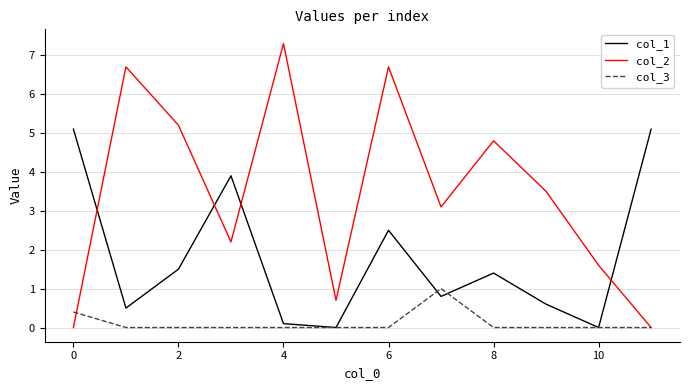

Rank the series by their maximum value, from highest to lowest.

col_2, col_1, col_3